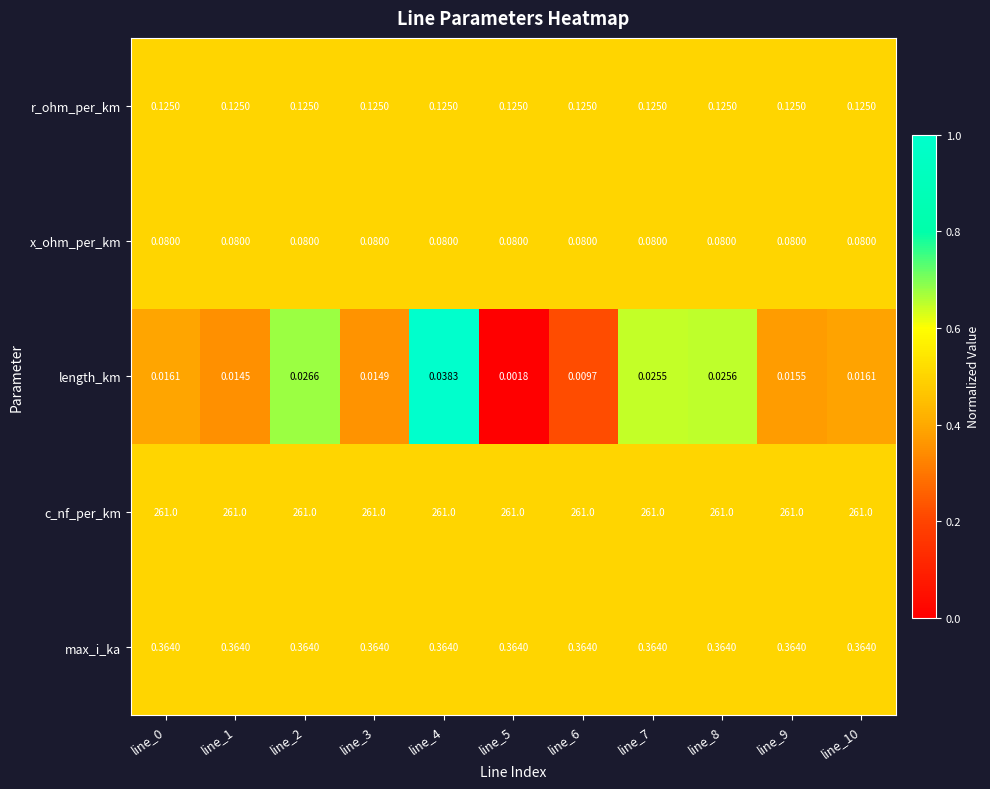

Which series has the largest total across all categories?

c_nf_per_km